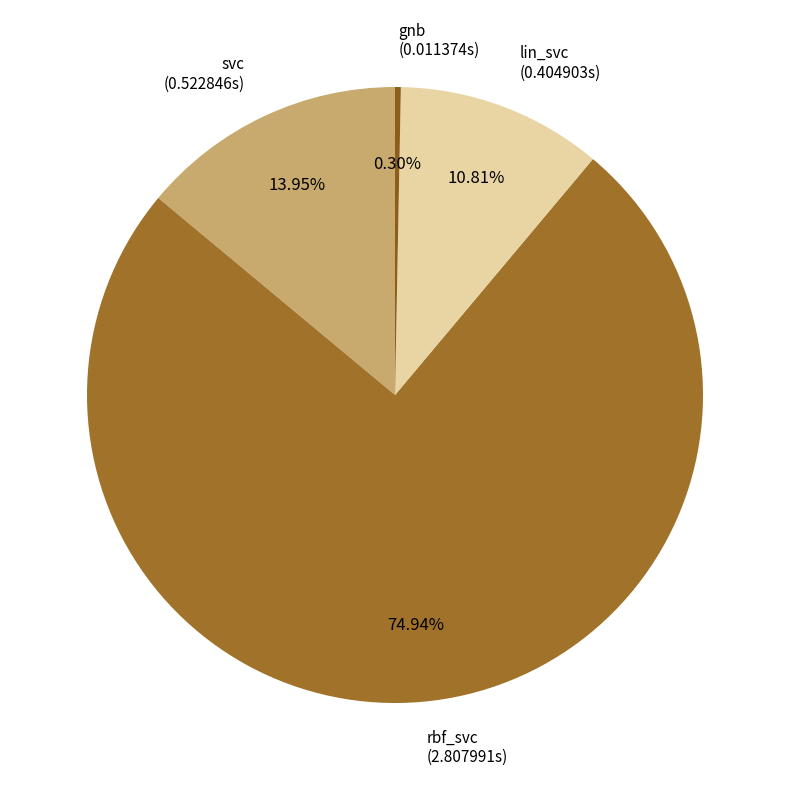

Which slice is the smallest?

gnb